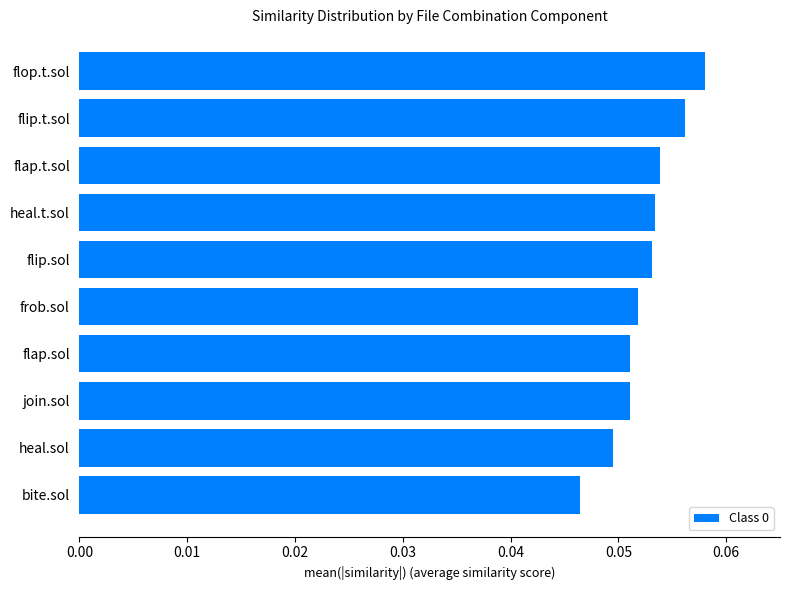

The value at bite.sol is 0.1. True or false?

False